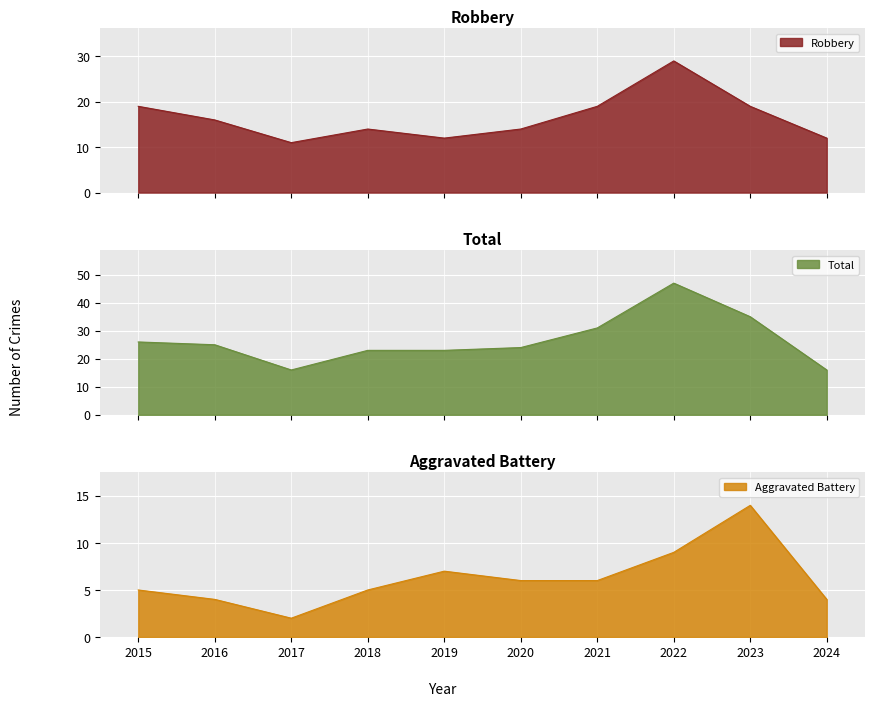

Which category has the lowest value in the Robbery series?

2017